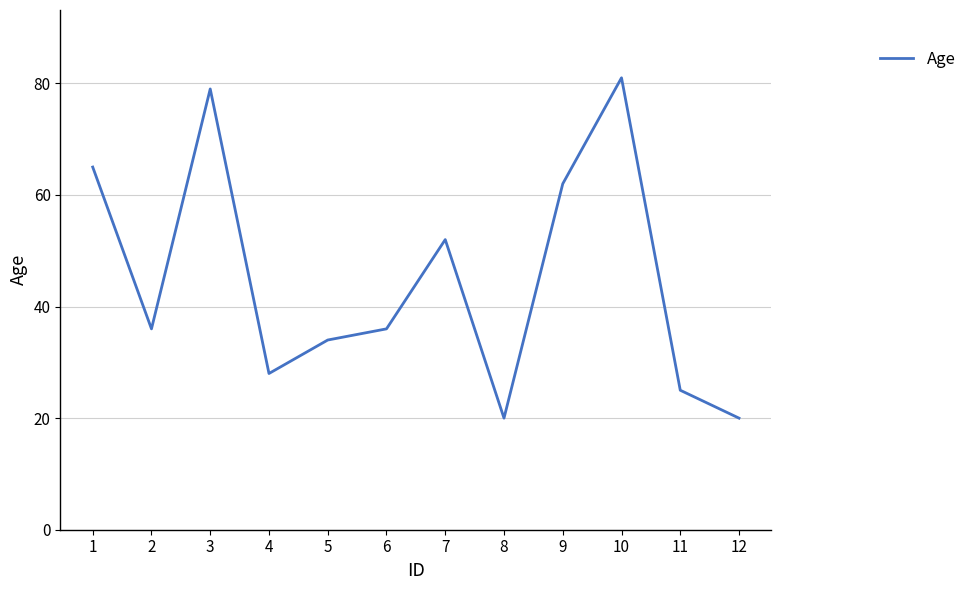

What is the difference between the maximum and minimum values?

61